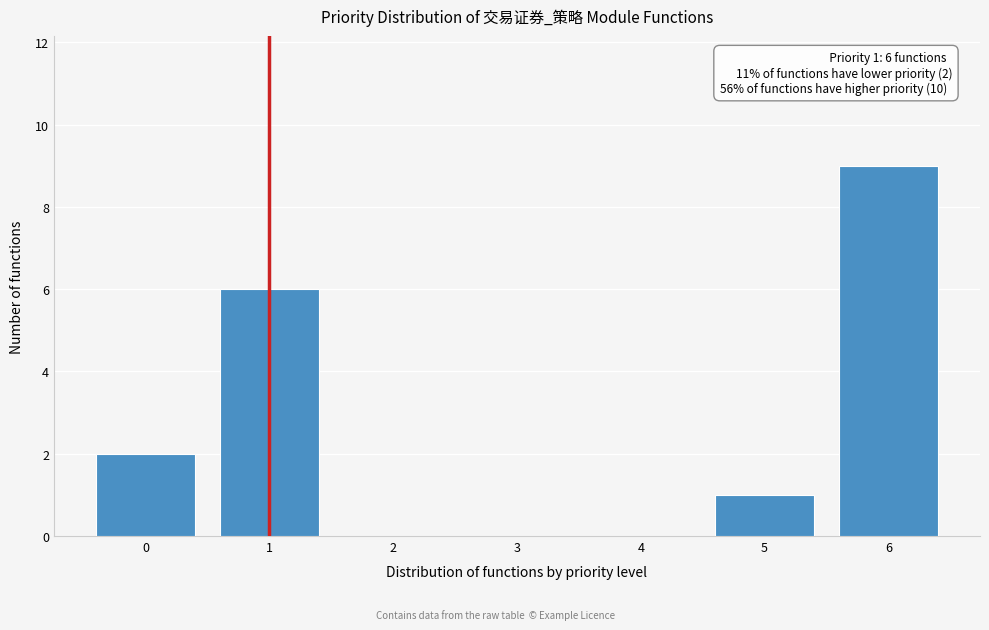

Reading left to right, transcribe all the data shown in this chart.

0=2	1=6	2=0	3=0	4=0	5=1	6=9